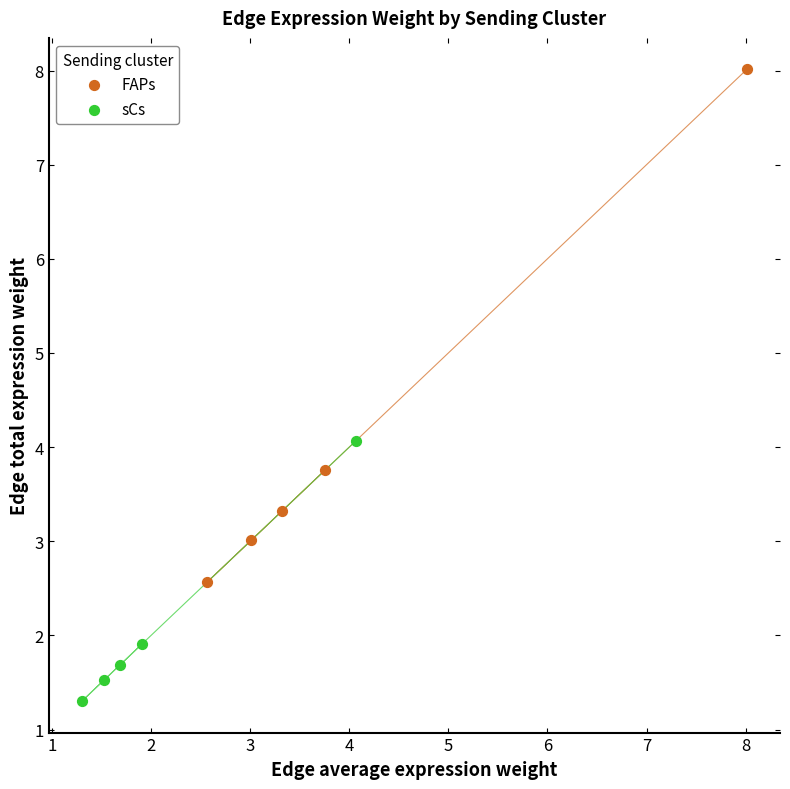

Which series contains the highest Y value?

FAPs